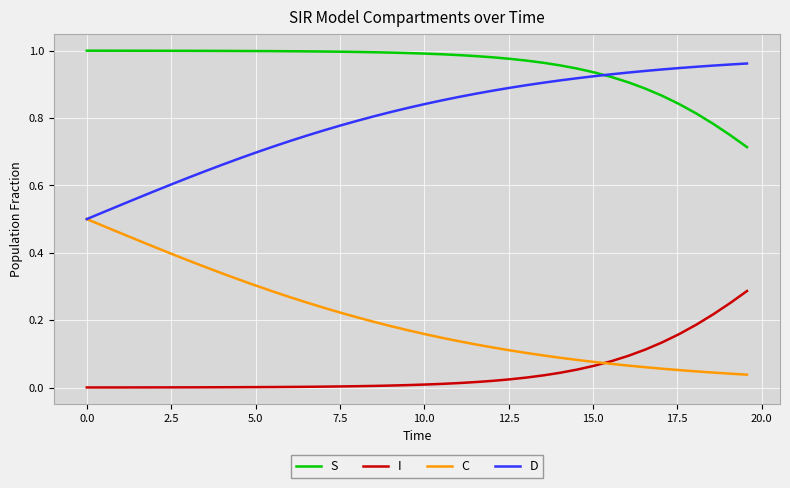

True or false: I and S cross at least once.

False